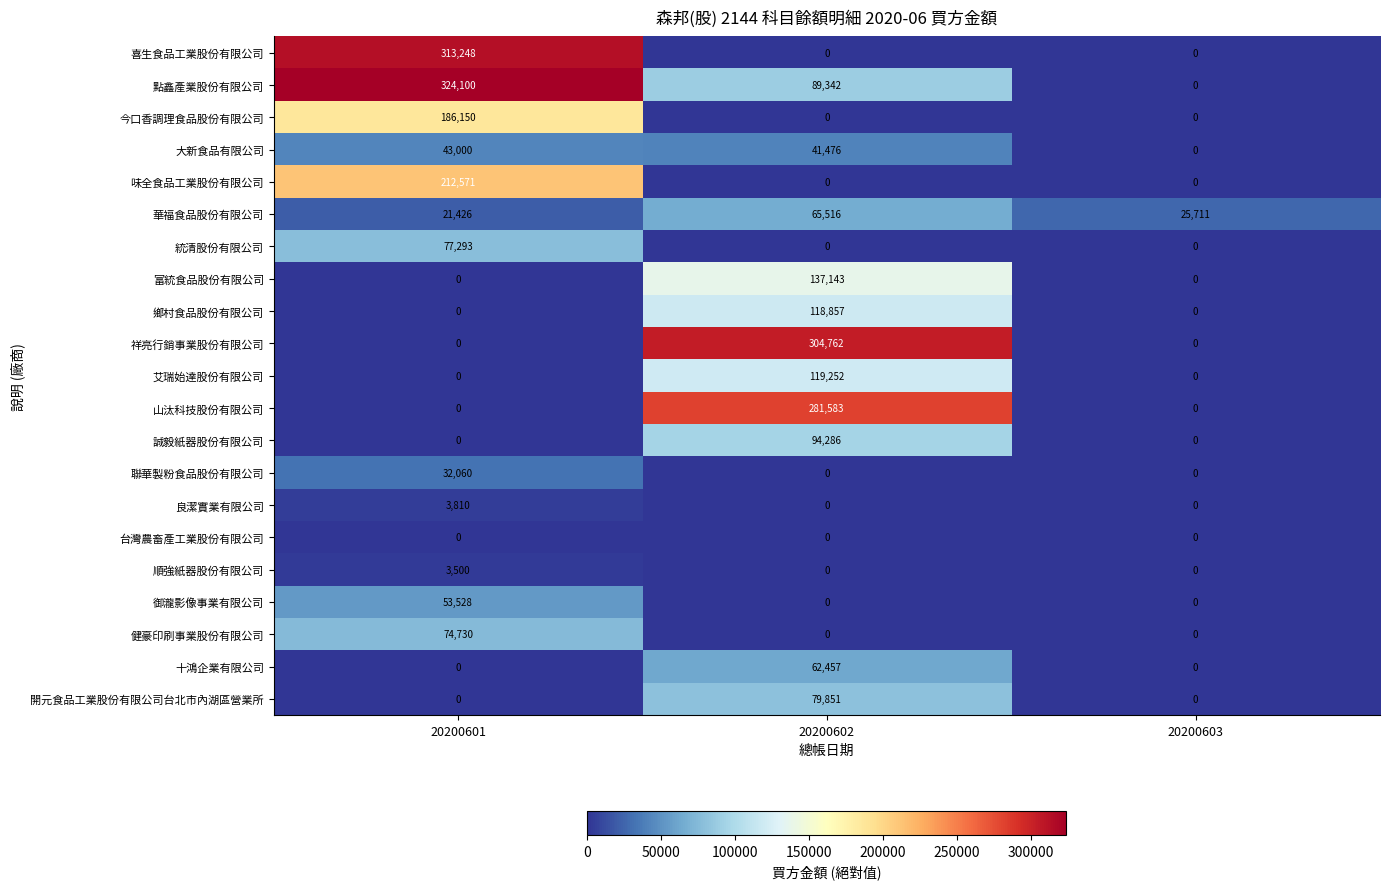

At which label does 華福食品股份有限公司 reach its minimum?

20200601